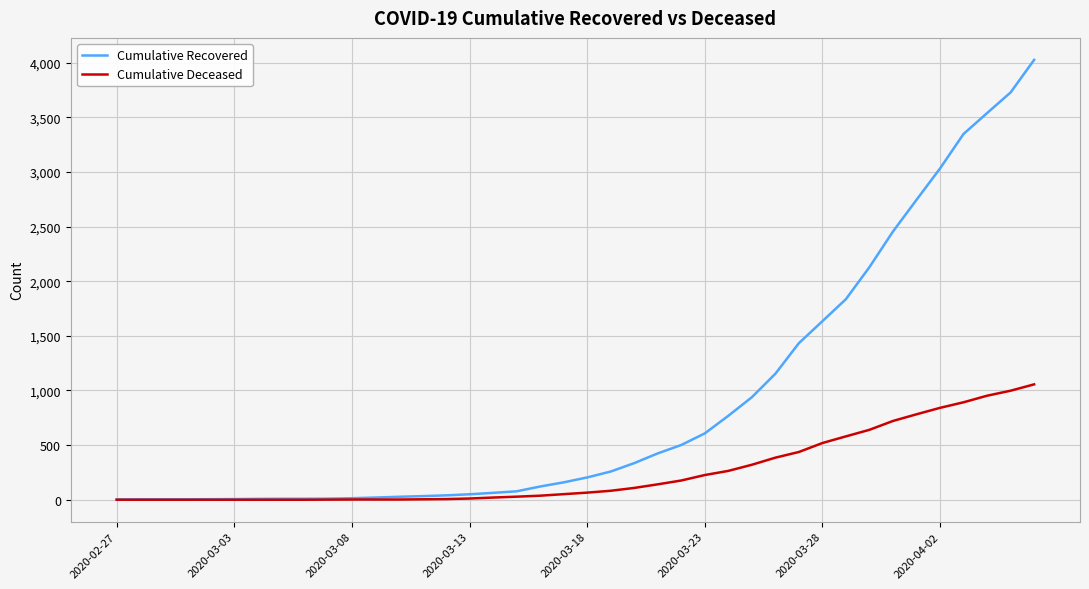

Which series has the largest range (max minus min)?

Cumulative Recovered